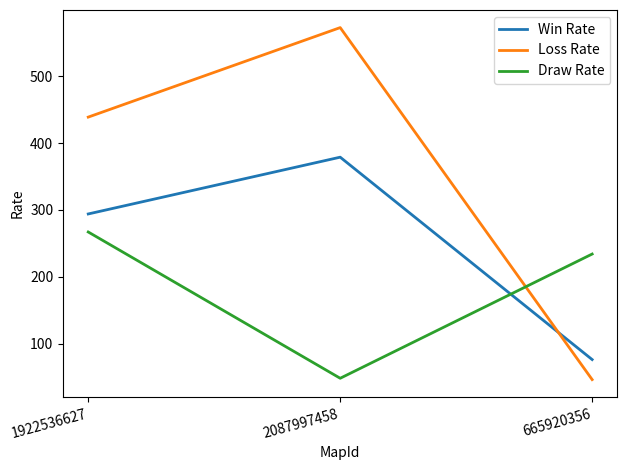

The Draw Rate series shows 267 at 1922536627. True or false?

True